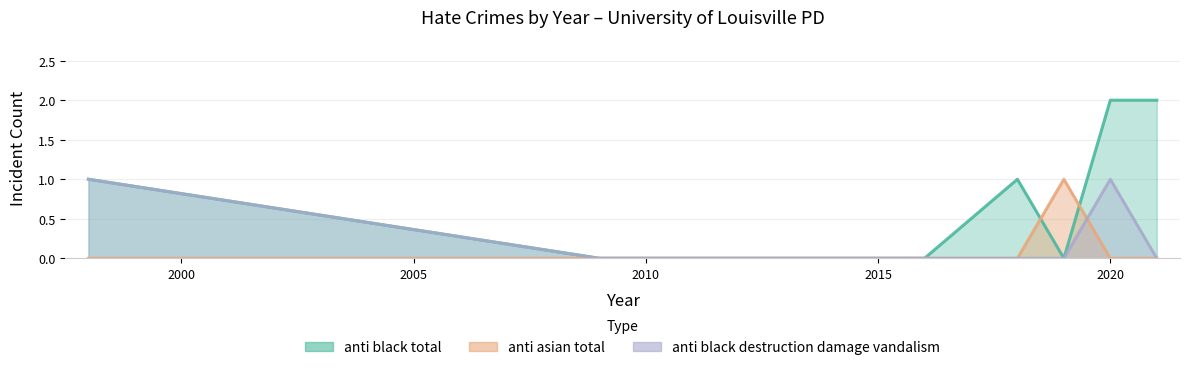

Does the chart display data point markers on the line(s)?

No